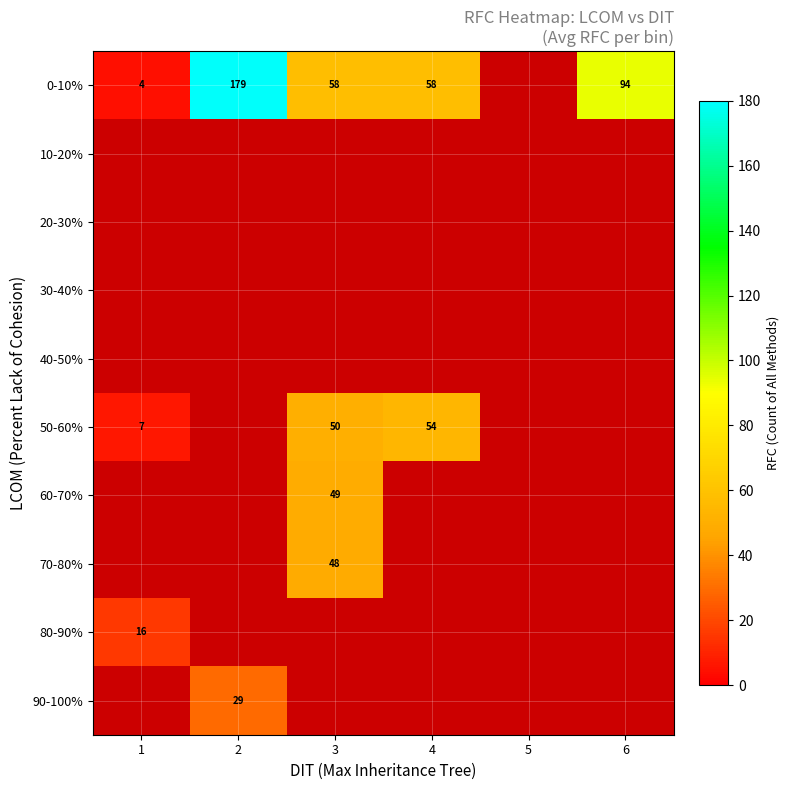

What is the smallest value displayed?

4.4